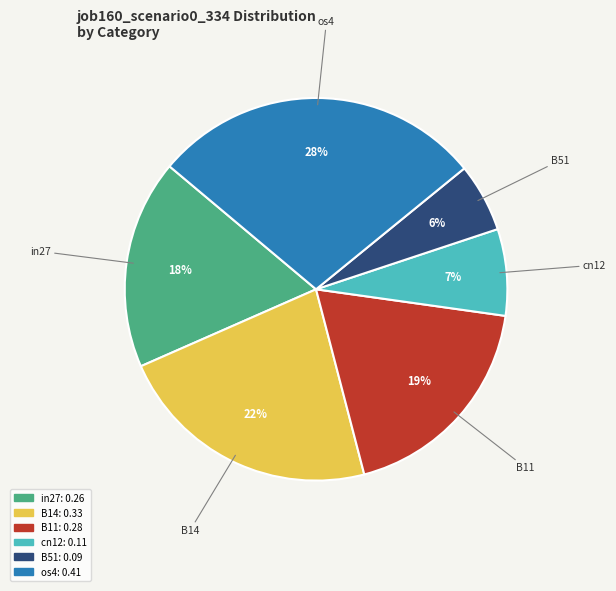

To the nearest percent, what is the difference between the largest and smallest slice percentages?

22%